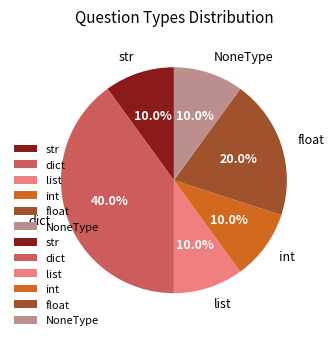

Which category has the biggest portion of the pie?

dict